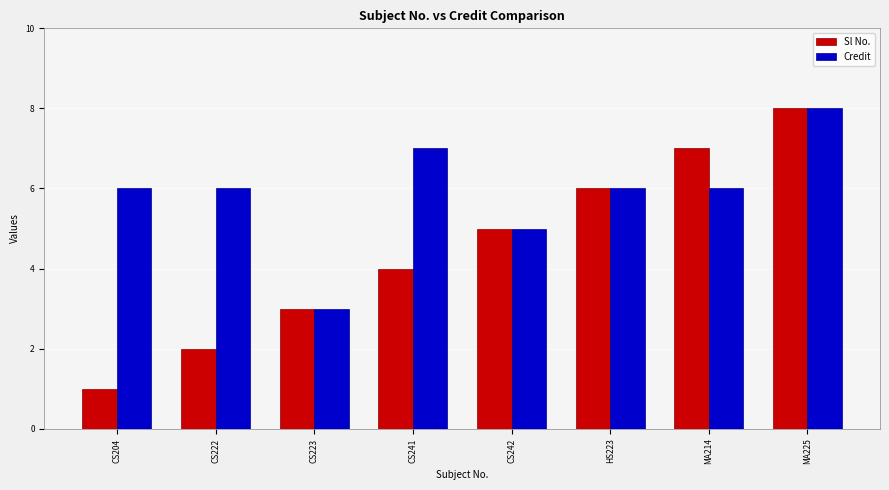

True or false: Sl No. has a value of 1 at CS204.

True